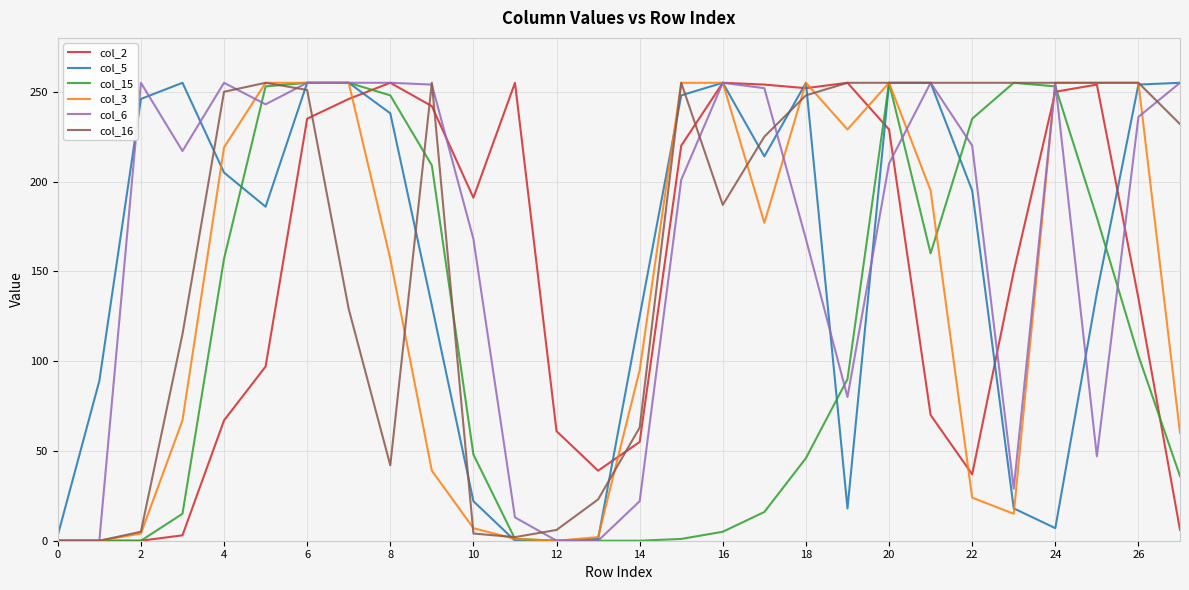

What is the maximum value shown in the chart?

255